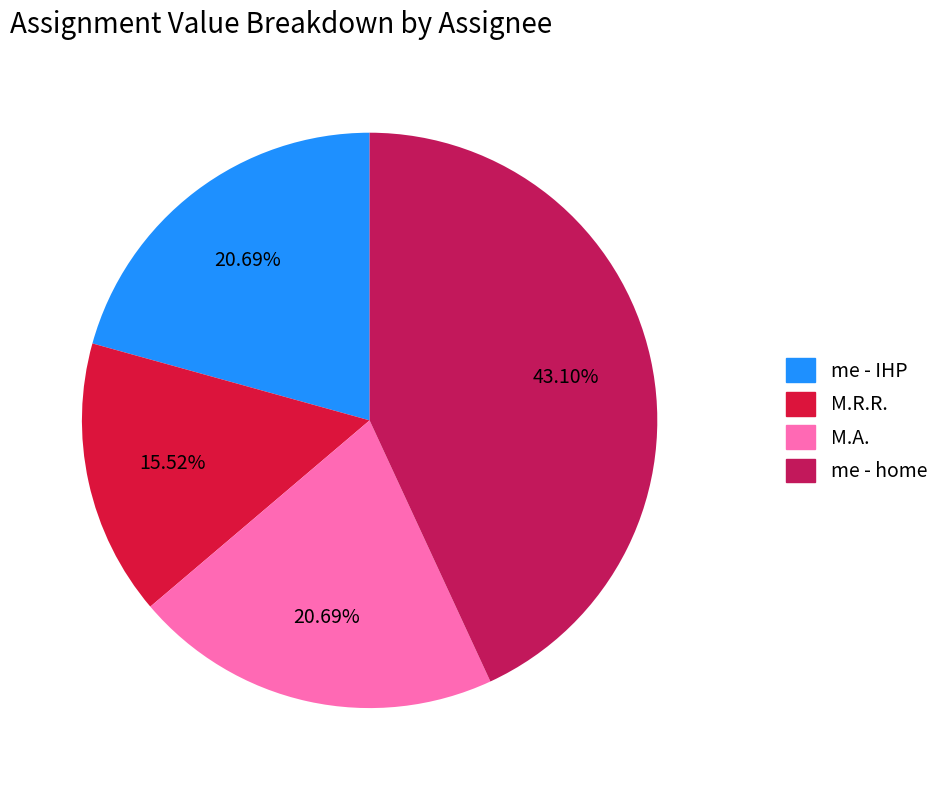

Combined, what portion of the pie is M.R.R. and me - home?

58.6%